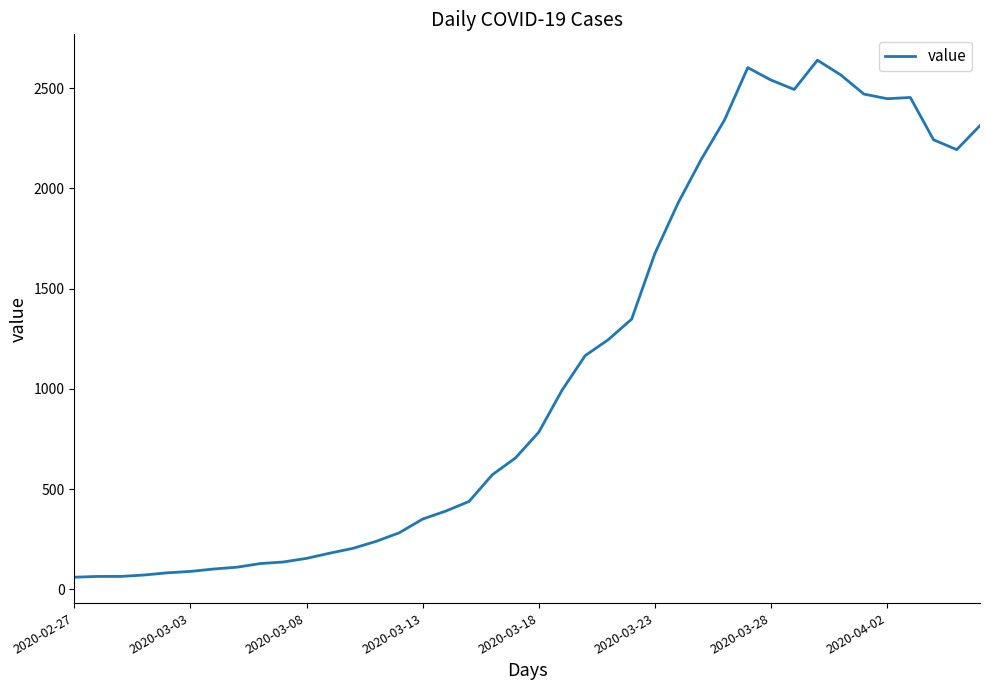

What is the greatest value displayed?

2639